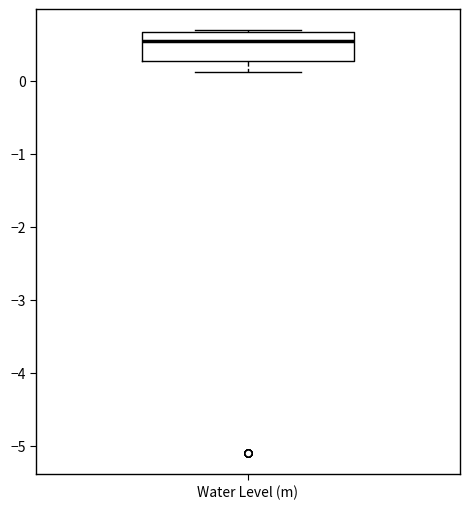

Read this box plot against the y-axis: the position of the median line, the range covered by the box, and the ends of both whiskers. The values are not printed on the chart, so give them approximately, as read against the axis.

median 0.5, box 0.3 to 0.7, whiskers 0.1 to 0.7